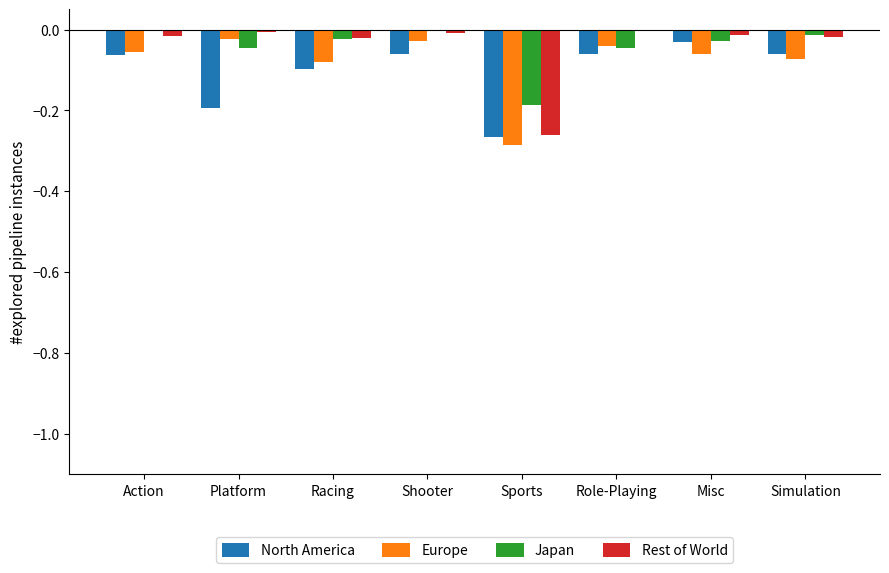

How many groups of bars are there?

8